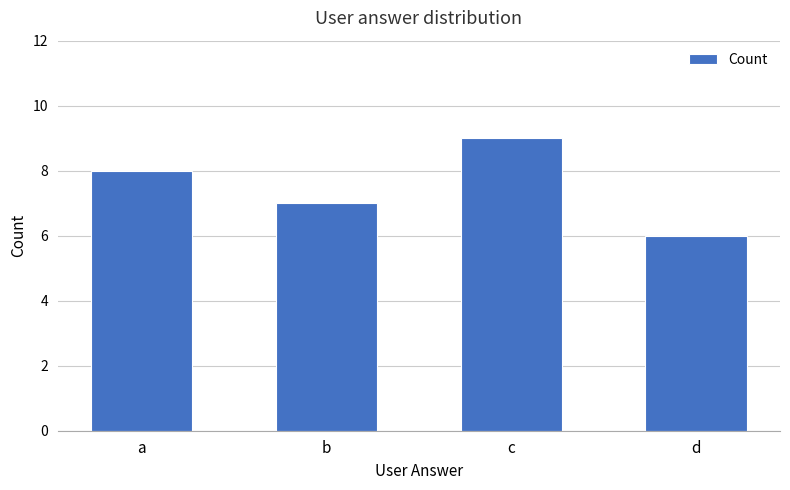

What value does the data have at b?

7